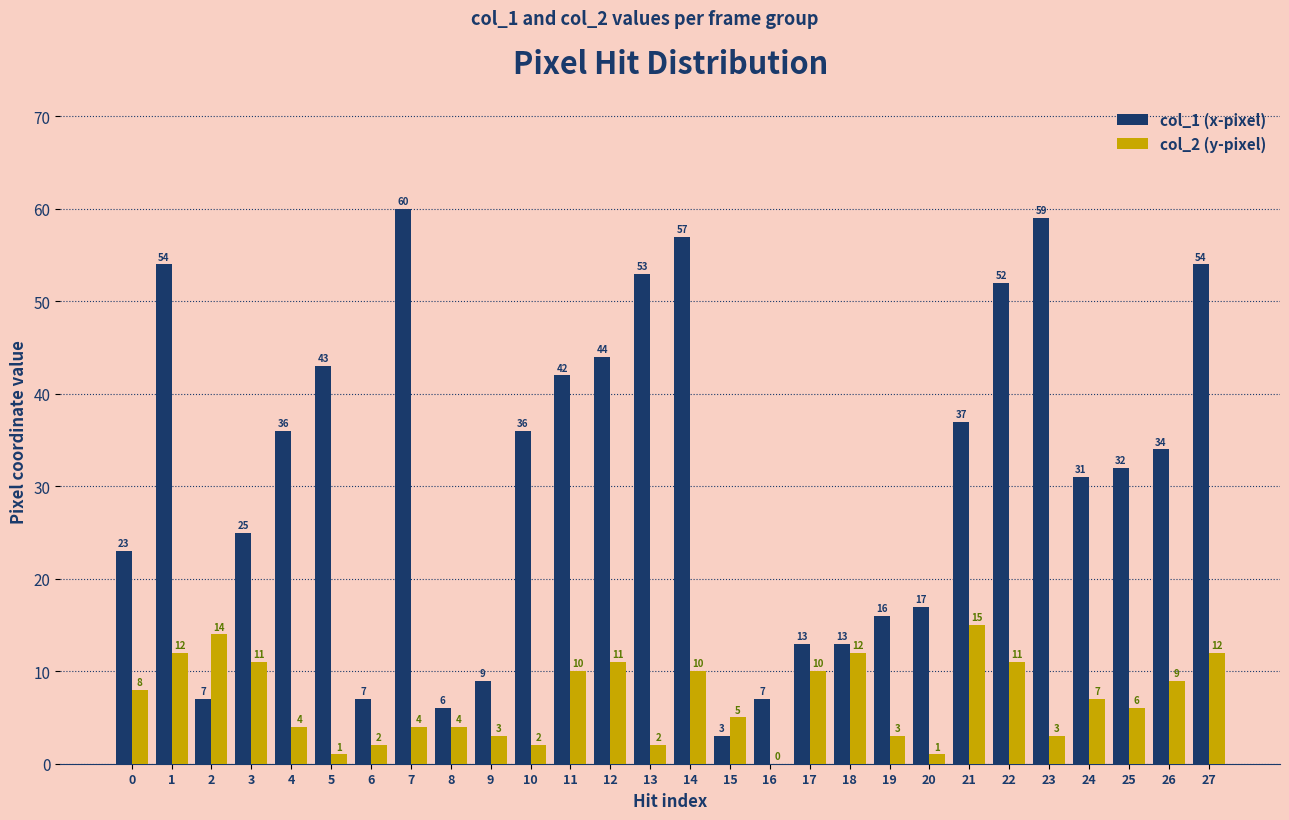

Between 16 and 19, which series saw the biggest shift?

col_1 (x-pixel)